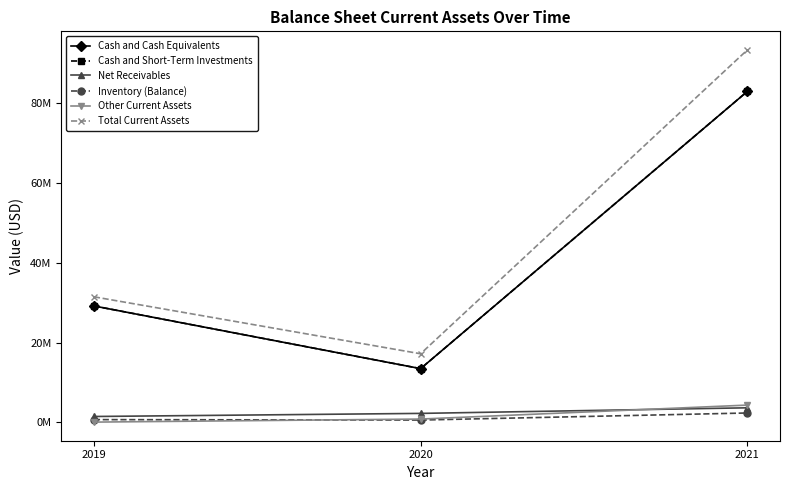

What is the difference between the highest and lowest values at 2020?

16580000